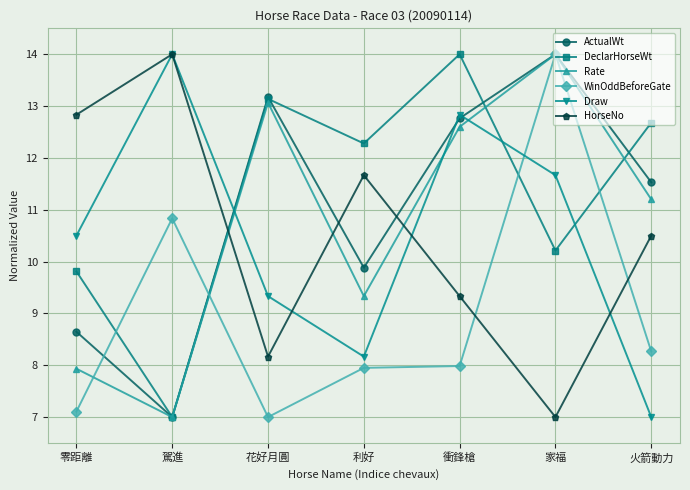

List the labels in order of Rate value, largest first.

家福, 花好月圓, 衝鋒槍, 火箭動力, 利好, 零距離, 駕進